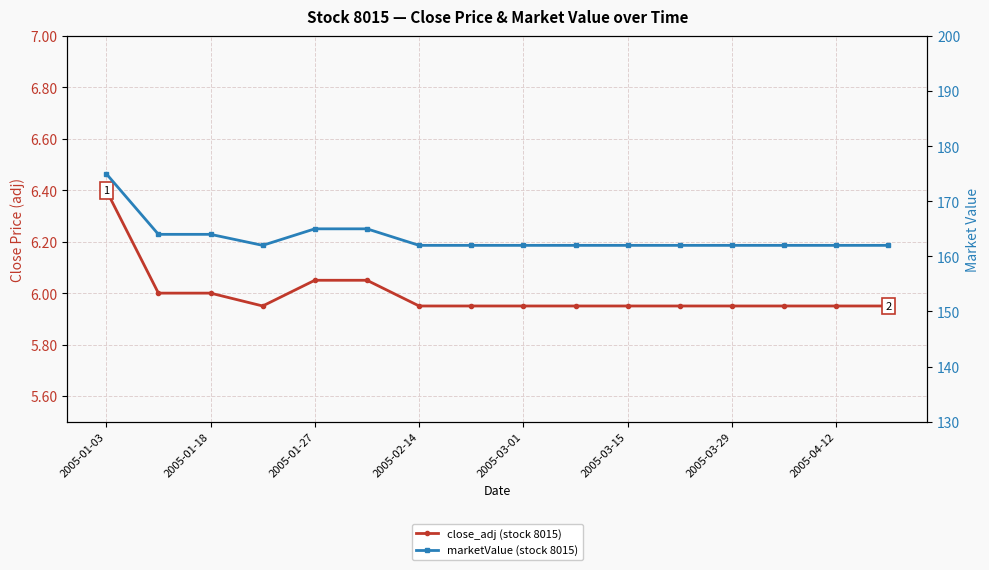

What is the sum of all close_adj (stock 8015) values?

96.0